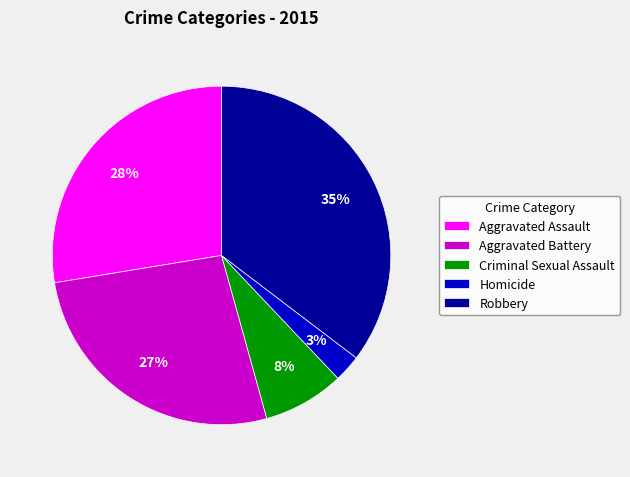

Which has a higher value, Criminal Sexual Assault or Aggravated Assault?

Aggravated Assault